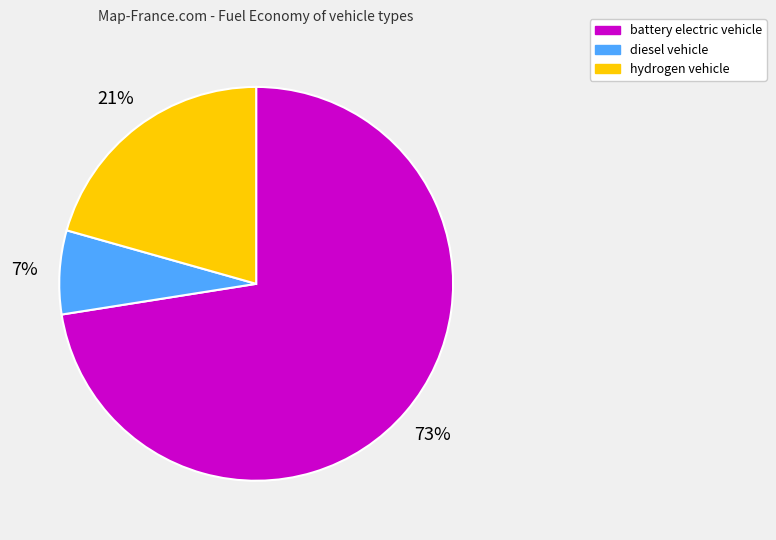

Count the number of slices in the pie.

3